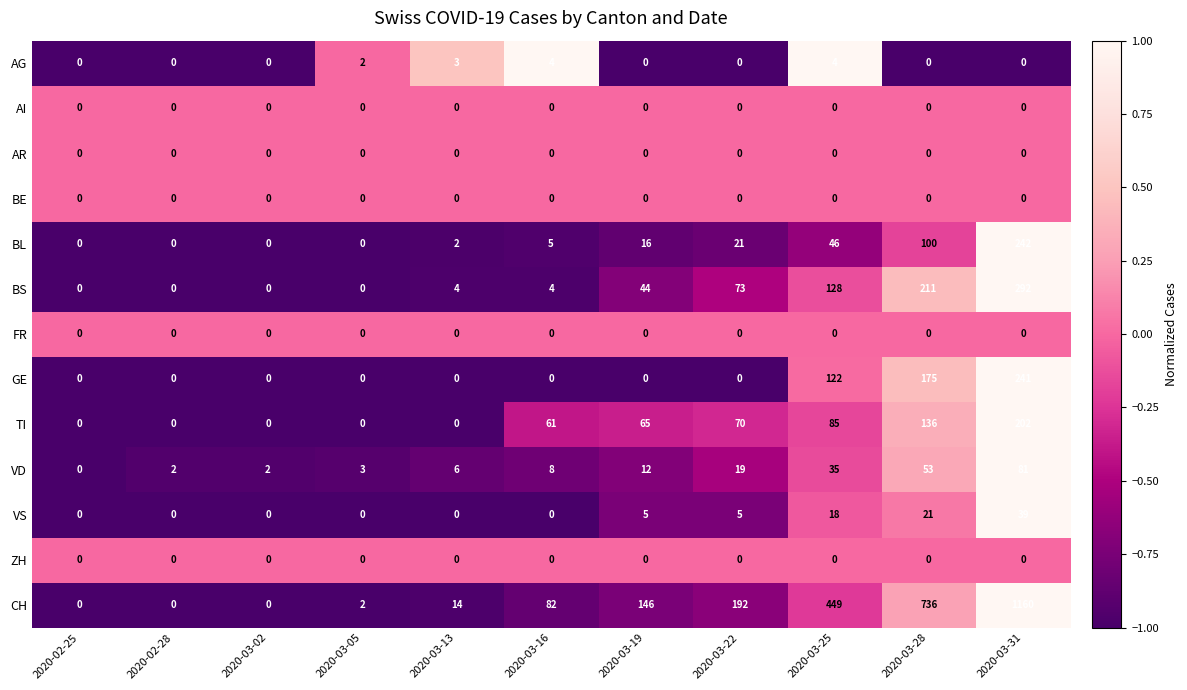

True or false: TI has a value of 108 at 2020-03-22.

False